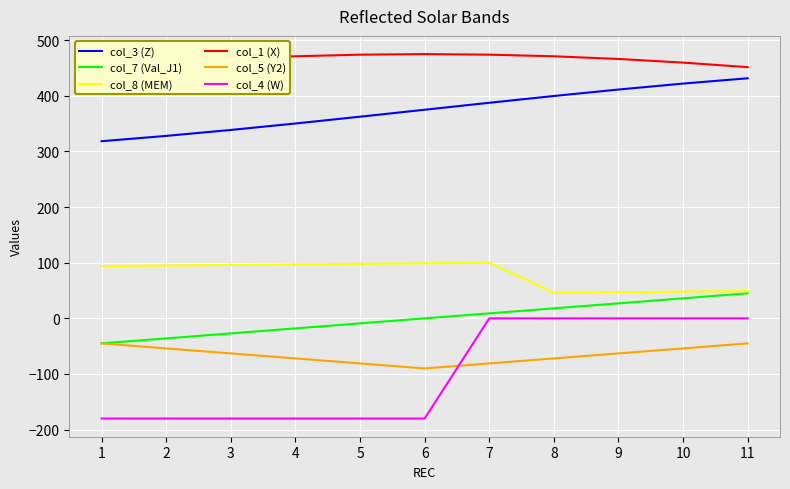

Reading left to right, transcribe all the data shown in this chart.

col_3 (Z): 318.4	328.0	338.7	350.3	362.5	375.0	387.5	399.7	411.3	422.0	431.6
col_7 (Val_J1): -45.0	-36.0	-27.0	-18.0	-9.0	0.0	9.0	18.0	27.0	36.0	45.0
col_8 (MEM): 94.0	95.0	96.0	97.0	98.0	99.0	100.0	46.0	47.0	48.0	49.0
col_1 (X): 451.6	459.7	466.3	471.1	474.0	475.0	474.0	471.1	466.3	459.7	451.6
col_5 (Y2): -45.0	-54.0	-63.0	-72.0	-81.0	-90.0	-81.0	-72.0	-63.0	-54.0	-45.0
col_4 (W): -180.0	-180.0	-180.0	-180.0	-180.0	-180.0	0.0	0.0	0.0	0.0	0.0